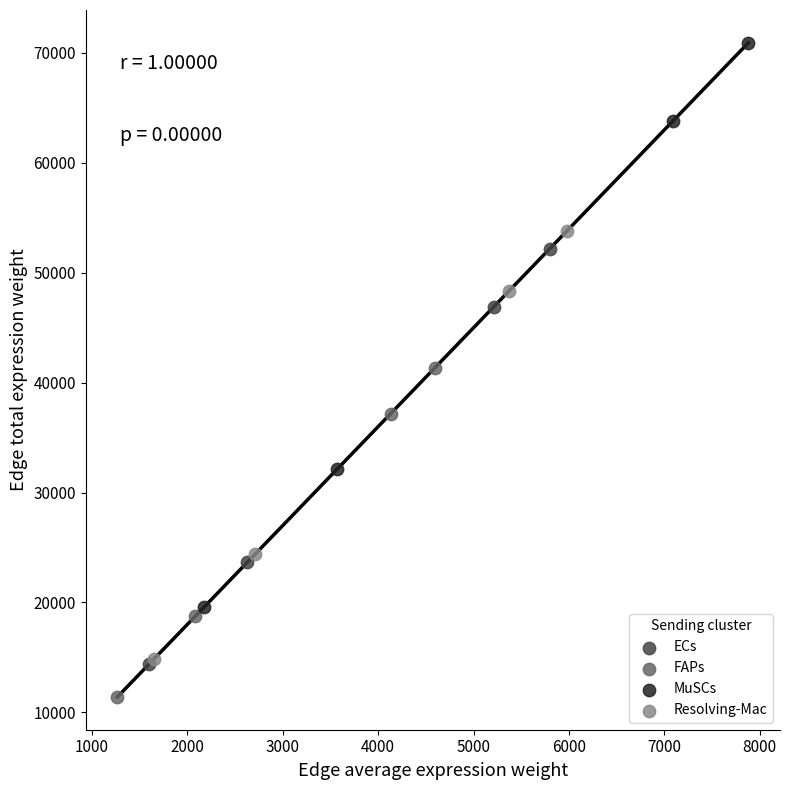

What are all the series names shown in the legend?

ECs, FAPs, MuSCs, Resolving-Mac